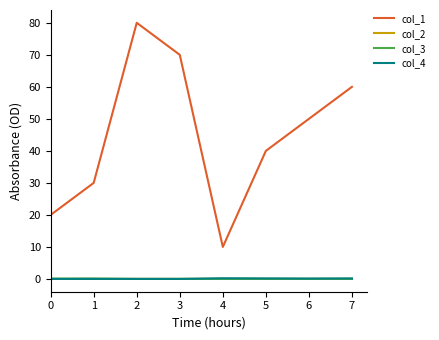

Which series has the largest total across all categories?

col_1